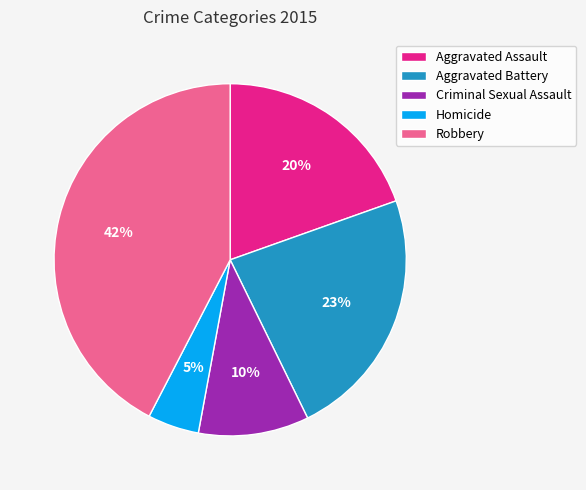

How many segments does this pie chart have?

5